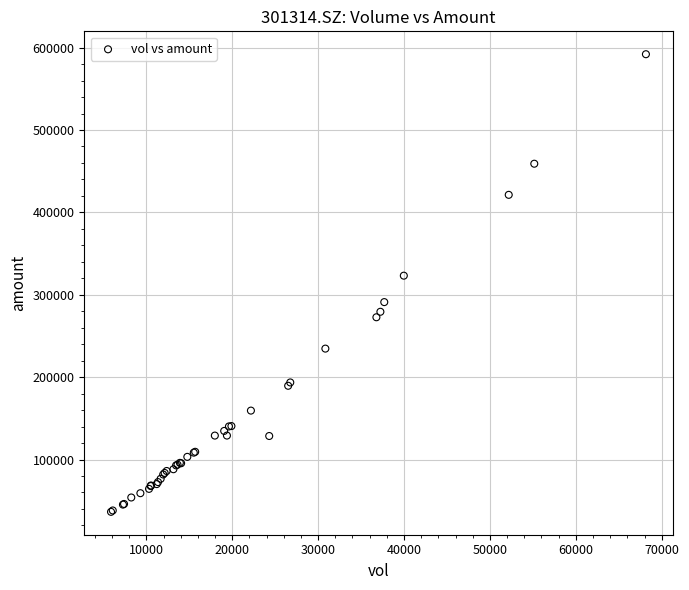

What Y value in the scatter plot is closest to 314252?

323187.6